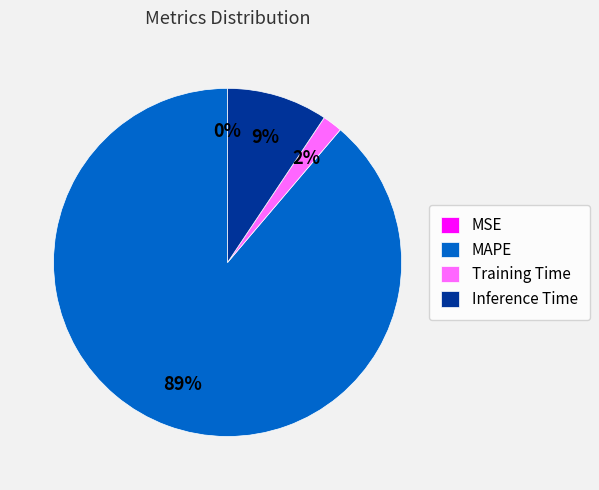

To the nearest percent, what is the difference between the largest and smallest slice percentages?

89%